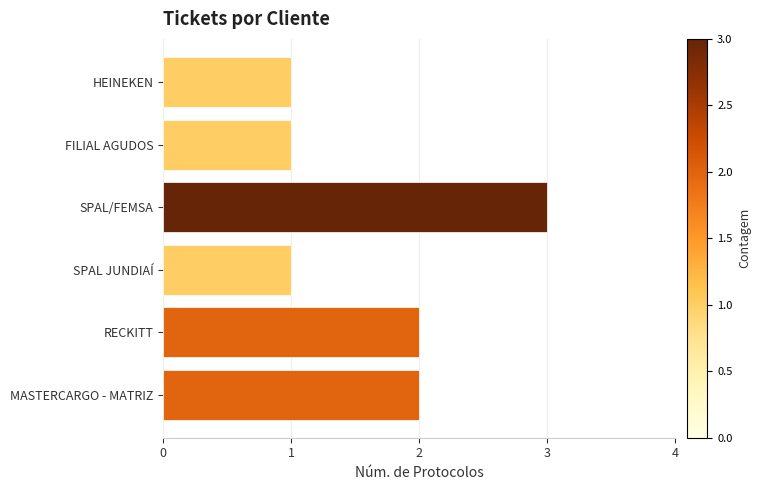

Count the values in the range 1 to 2.

5